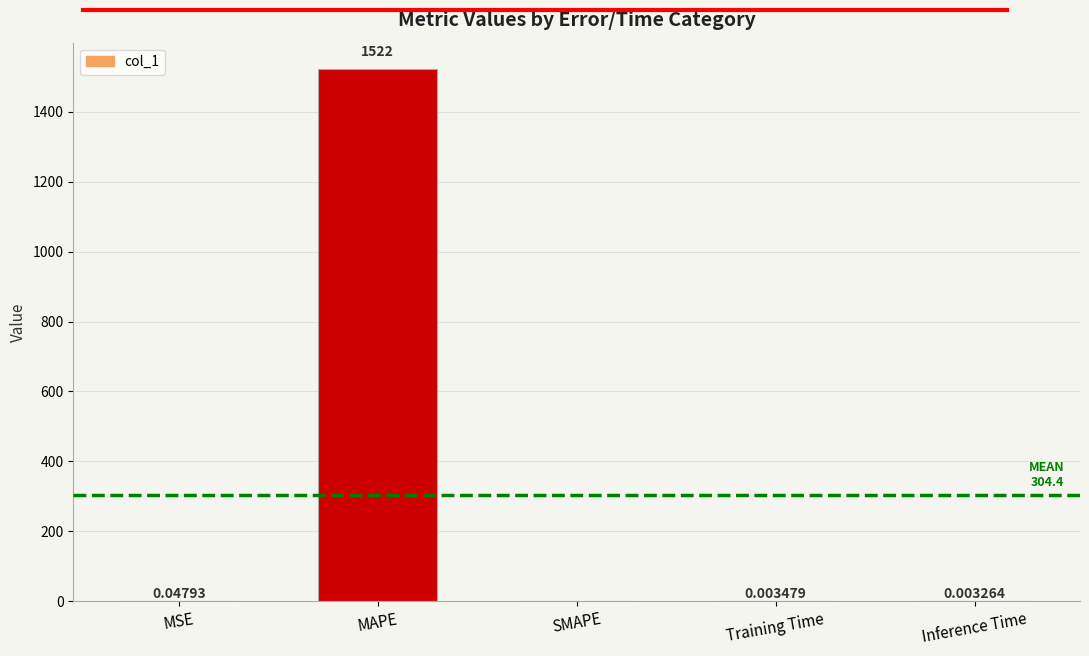

What is the change in value from MAPE to Training Time?

-1522.0